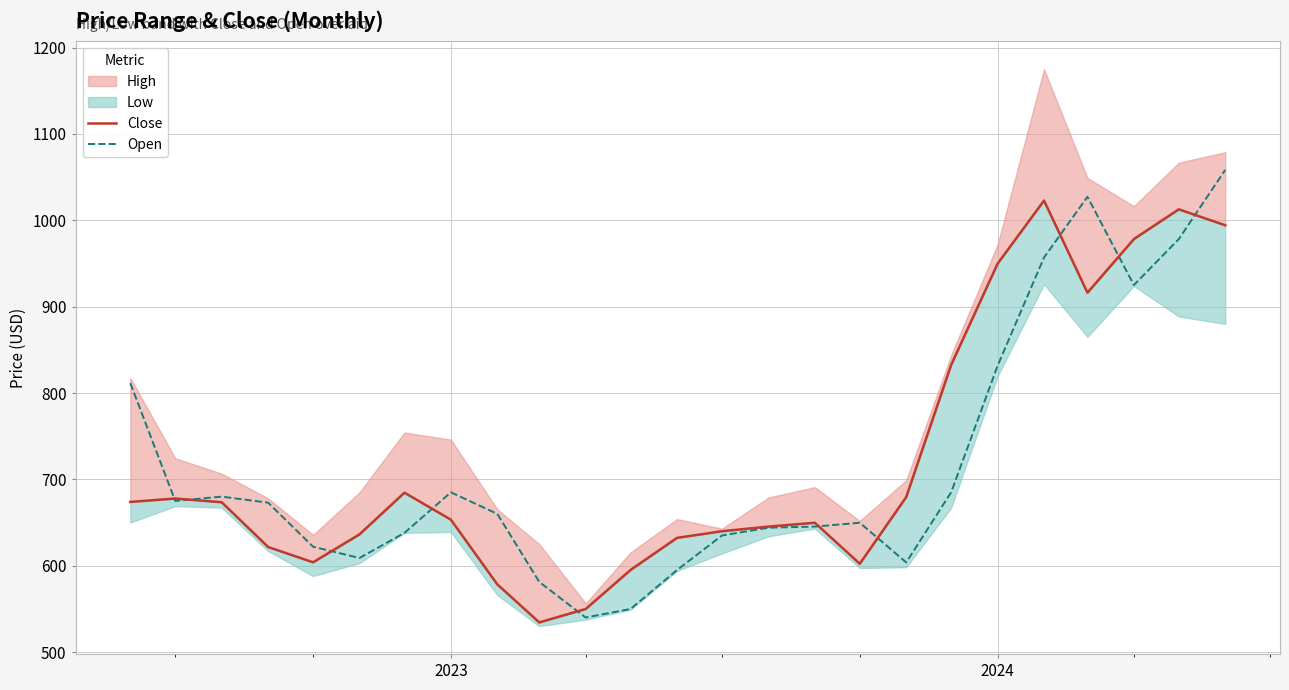

What is the lowest value of the Open series?

540.0